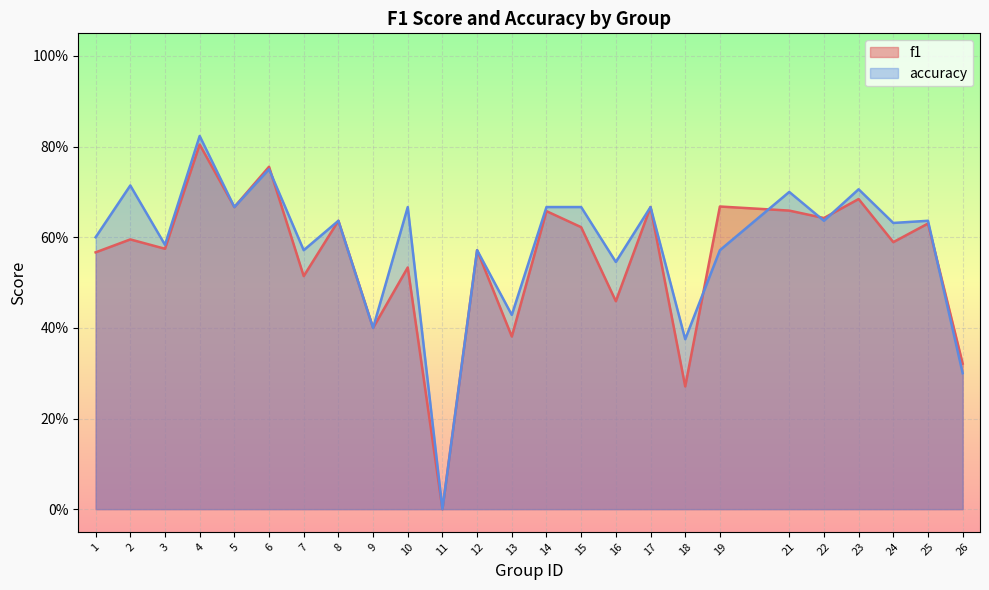

What is the value of the accuracy point at the 12th from the left?

0.6